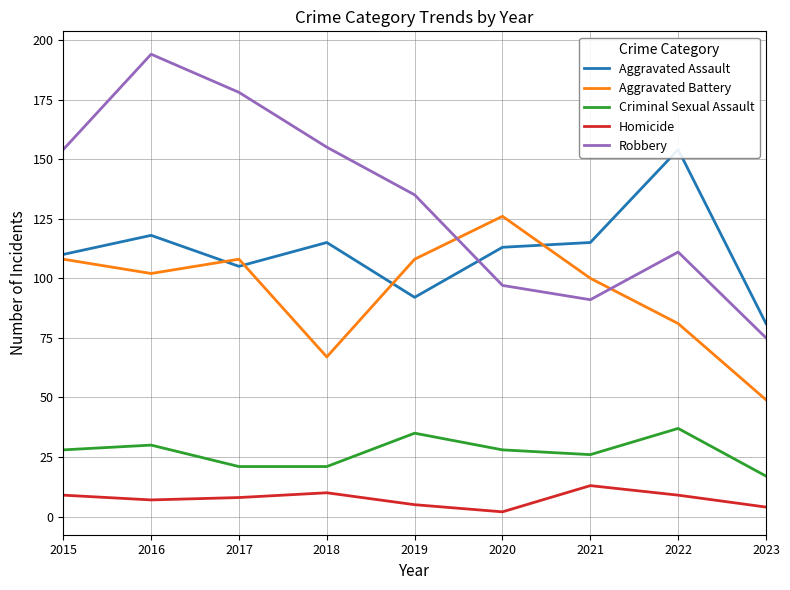

Is this an area chart (filled region under the line)?

No